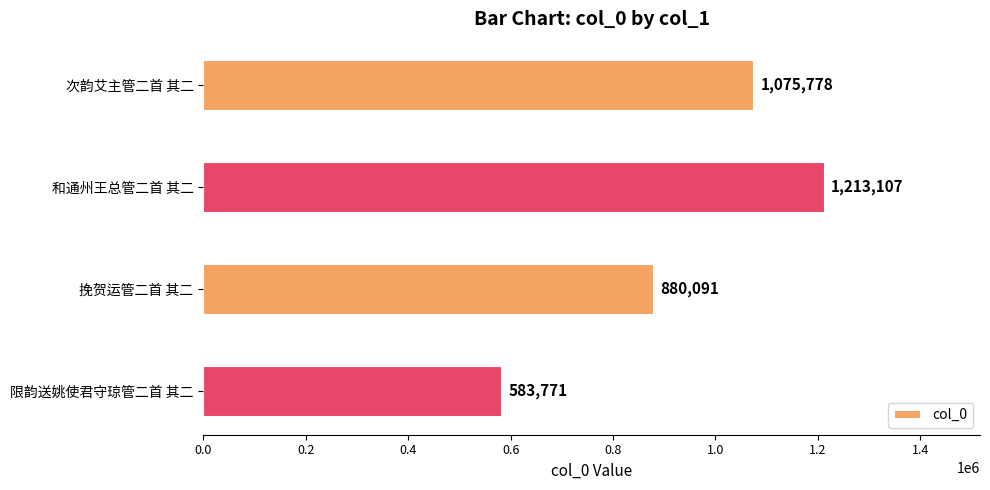

List the labels in order of value, smallest first.

限韵送姚使君守琼管二首 其二, 挽贺运管二首 其二, 次韵艾主管二首 其二, 和通州王总管二首 其二